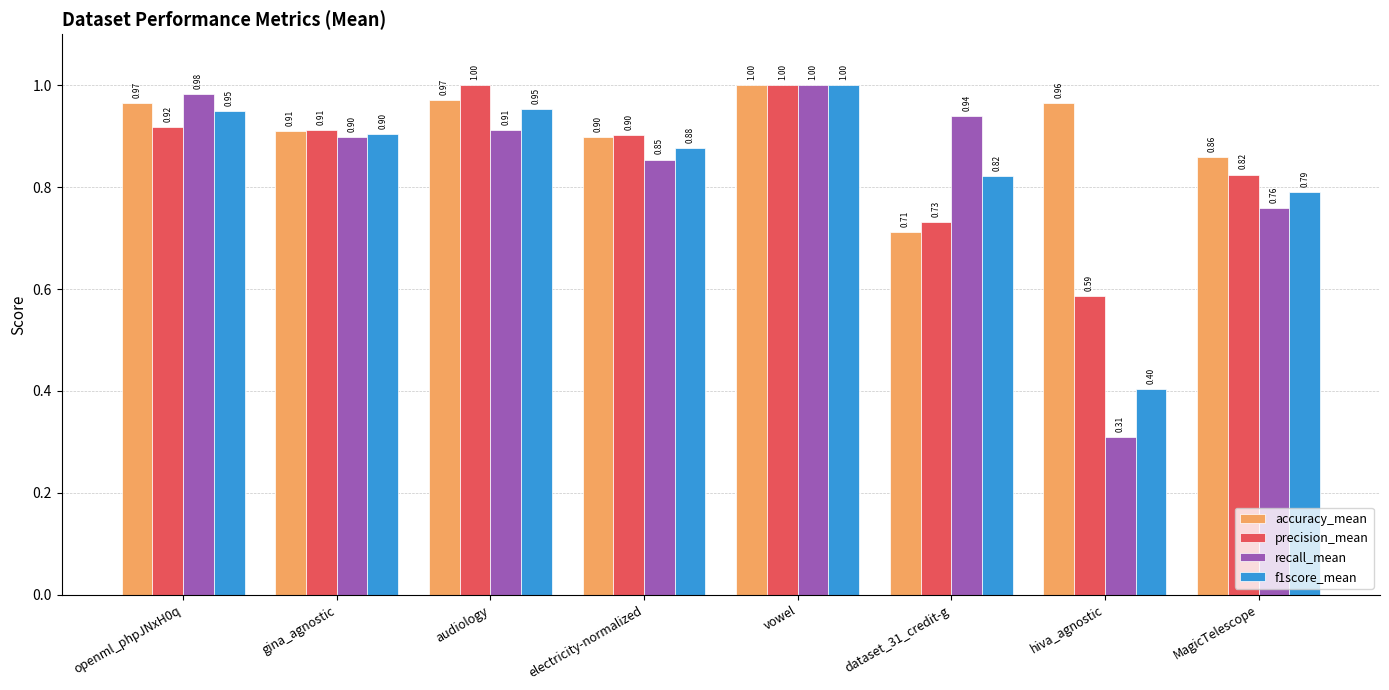

What is the sum of the recall_mean values at vowel and gina_agnostic?

1.9